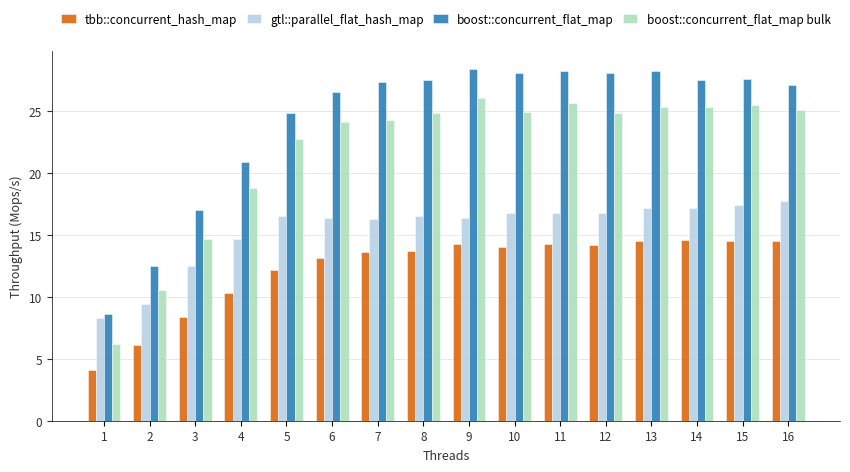

Rank the series by their maximum value, from highest to lowest.

boost::concurrent_flat_map, boost::concurrent_flat_map bulk, gtl::parallel_flat_hash_map, tbb::concurrent_hash_map